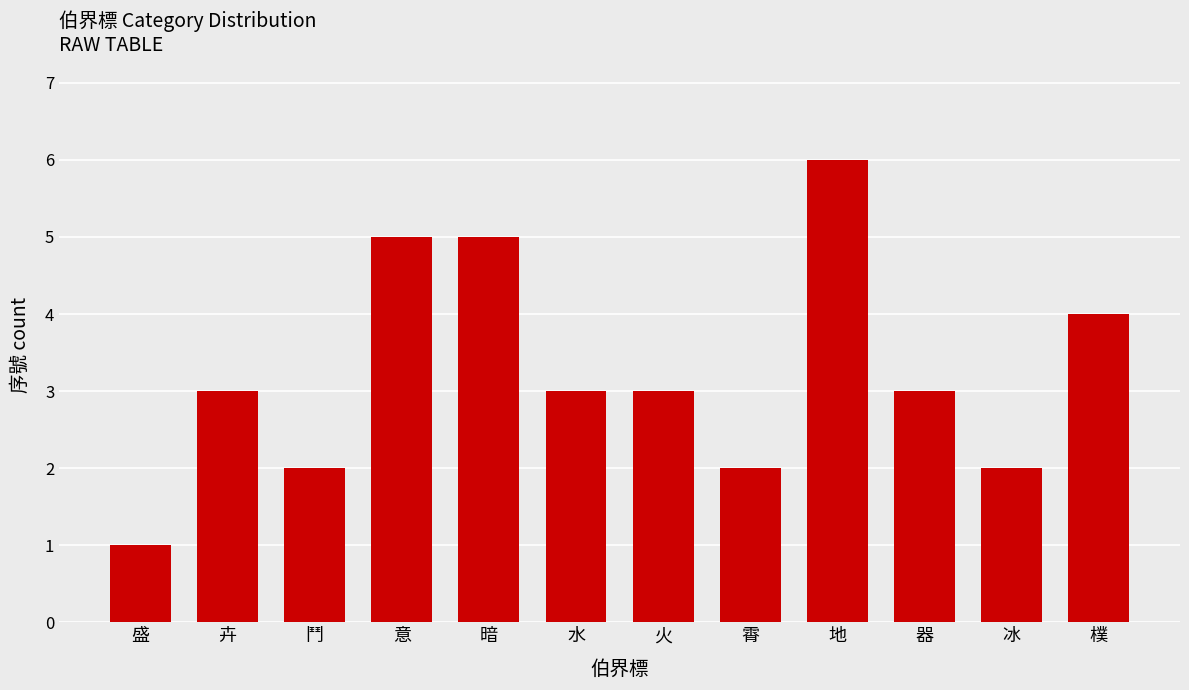

Count the number of data series in this chart.

1